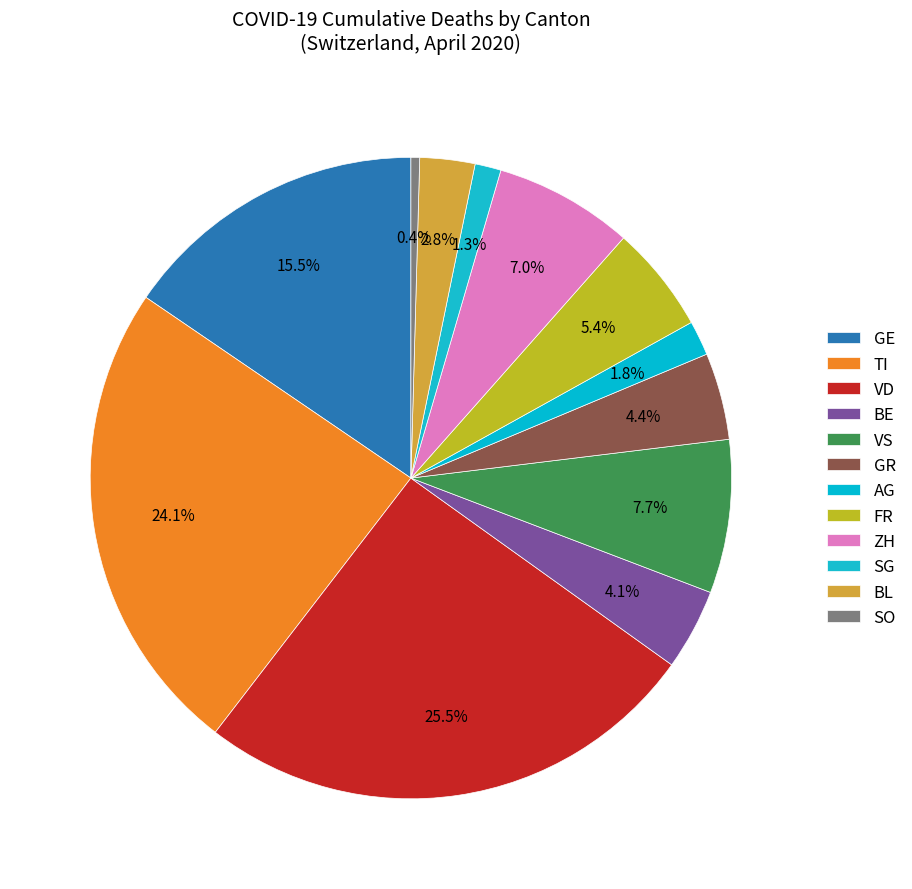

Count the number of slices in the pie.

12